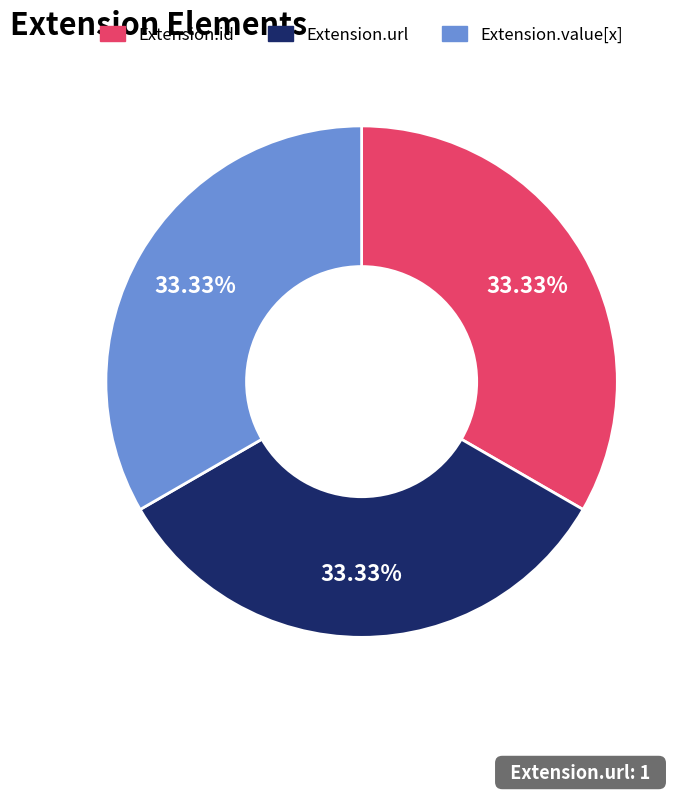

To the nearest percent, what is the average slice percentage?

33%